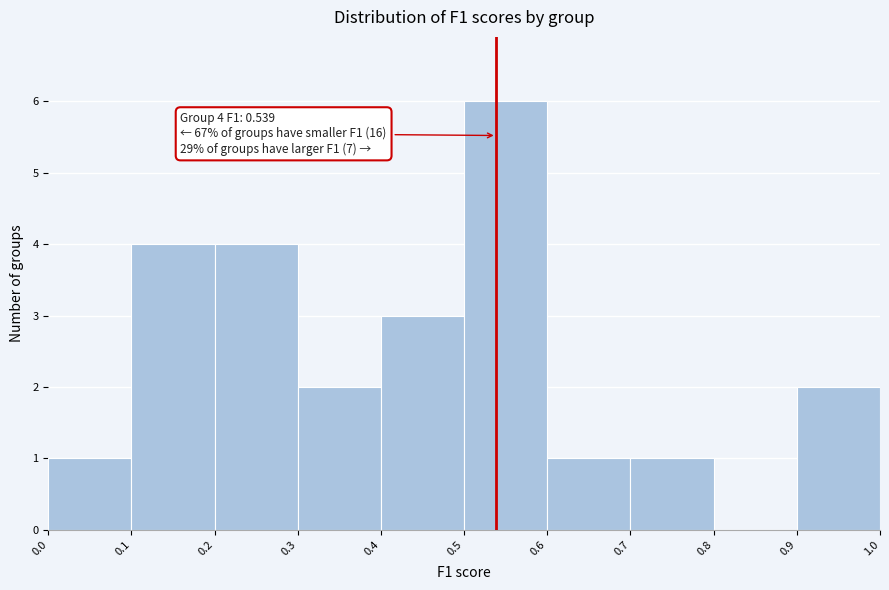

Which range on the x-axis has the tallest bar?

0.5 to 0.6